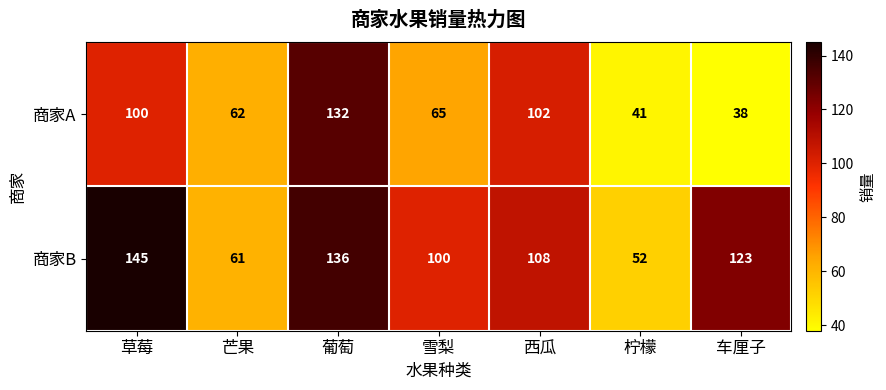

Reading left to right, transcribe all the data shown in this chart.

商家A: 草莓=100	芒果=62	葡萄=132	雪梨=65	西瓜=102	柠檬=41	车厘子=38
商家B: 草莓=145	芒果=61	葡萄=136	雪梨=100	西瓜=108	柠檬=52	车厘子=123